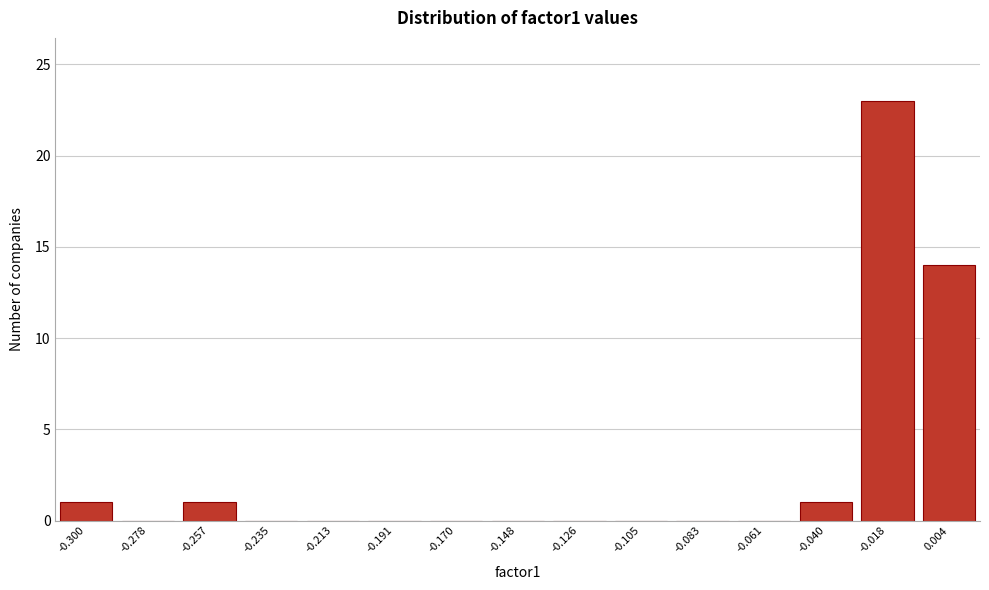

Reading left to right, extract all data points from this chart.

-0.300=1	-0.278=0	-0.257=1	-0.235=0	-0.213=0	-0.191=0	-0.170=0	-0.148=0	-0.126=0	-0.105=0	-0.083=0	-0.061=0	-0.040=1	-0.018=23	0.004=14